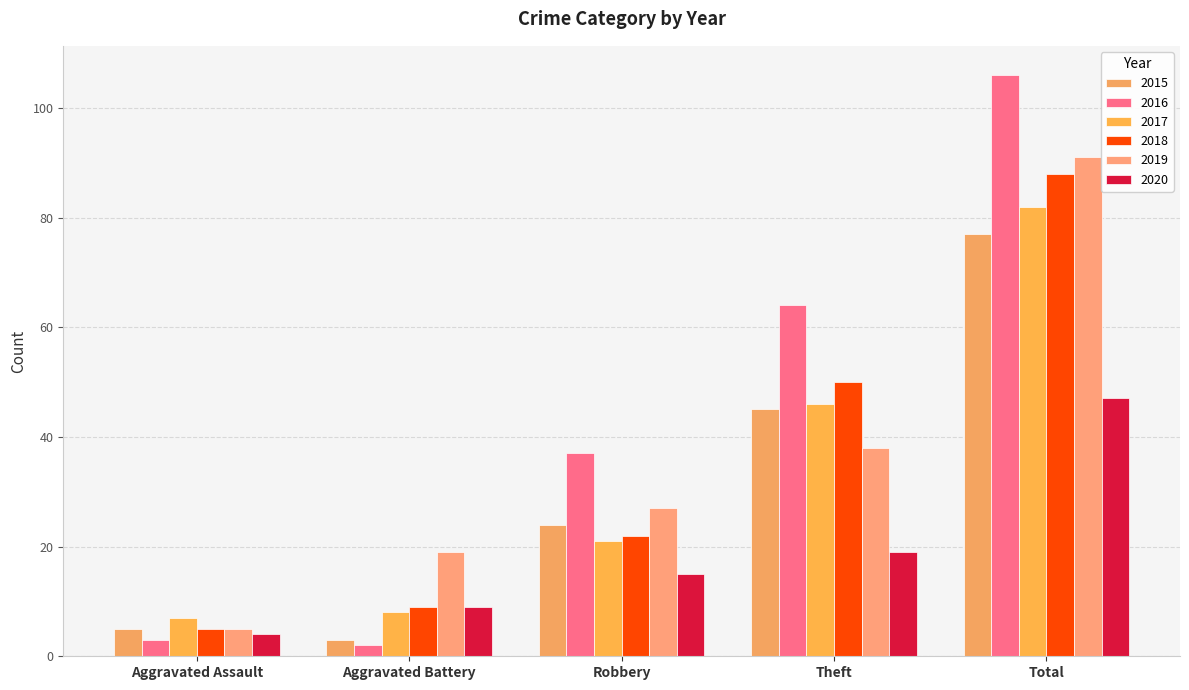

What is the average value of the 2016 series?

42